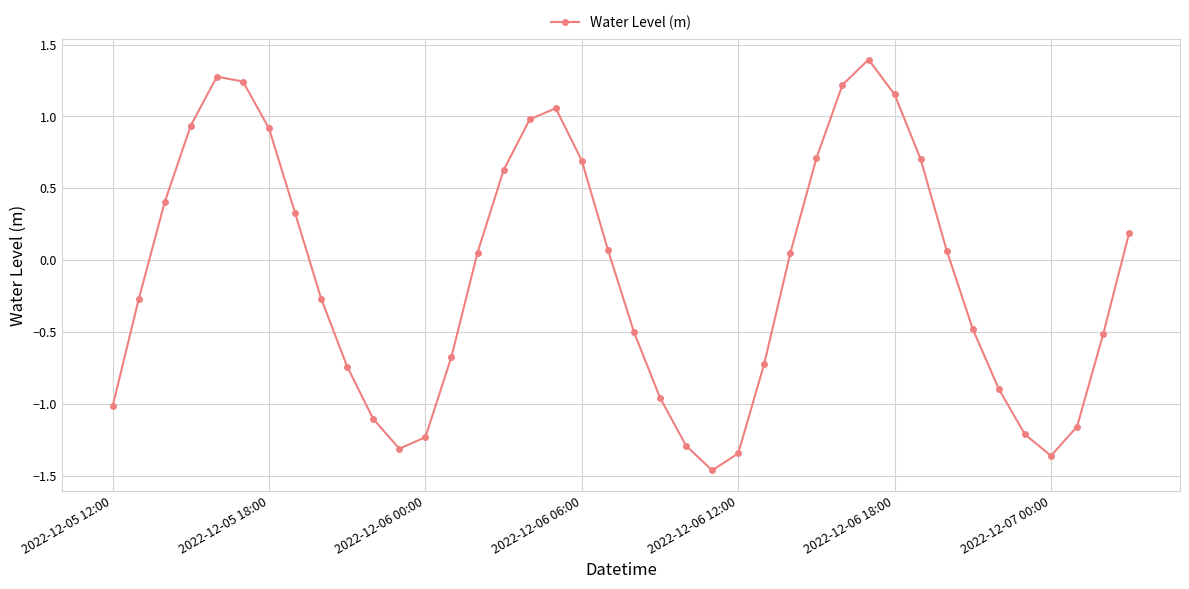

What is the difference between the second highest and second lowest values?

2.6